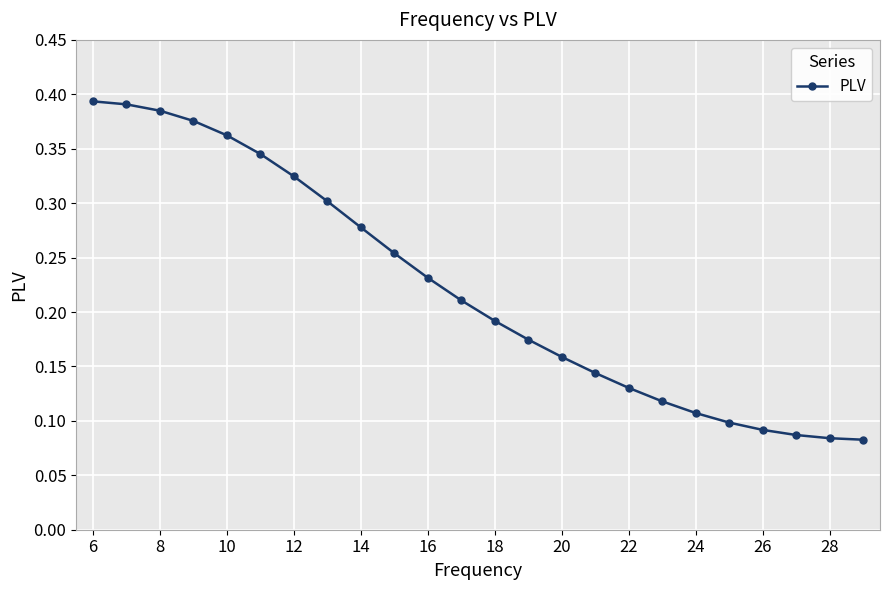

How many values are between 0 and 1?

24